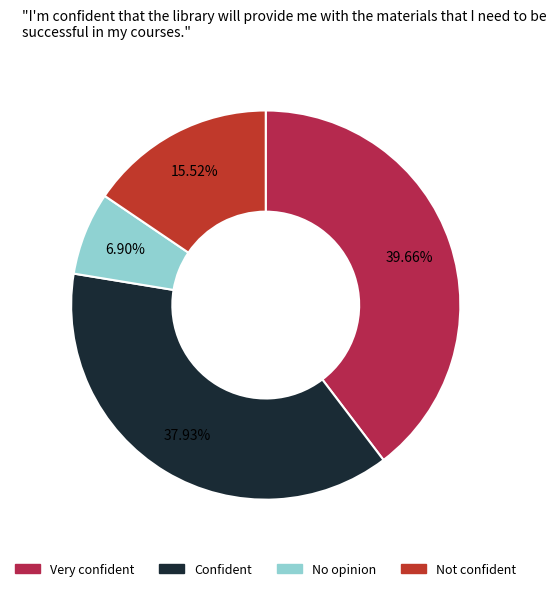

Is there any slice that represents more than half of the pie?

No